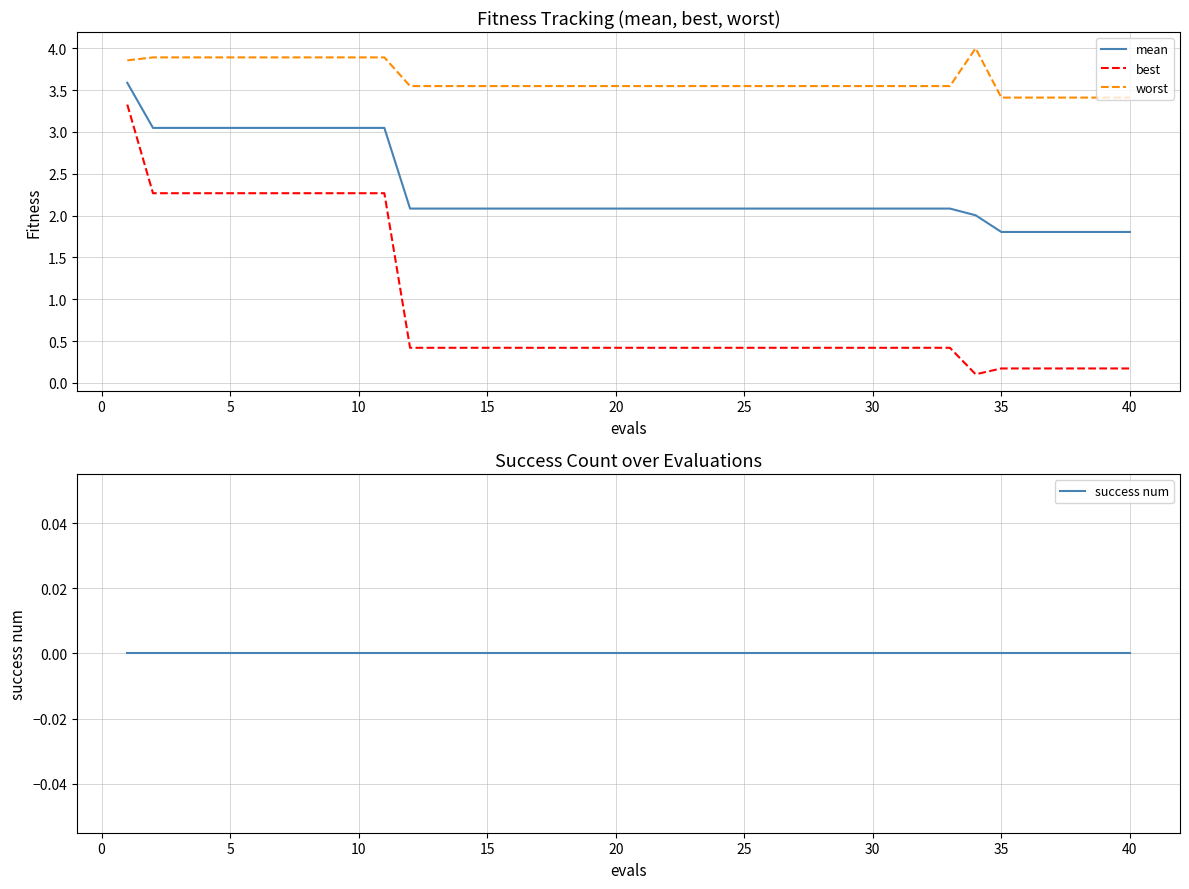

True or false: best and mean intersect in this chart.

False